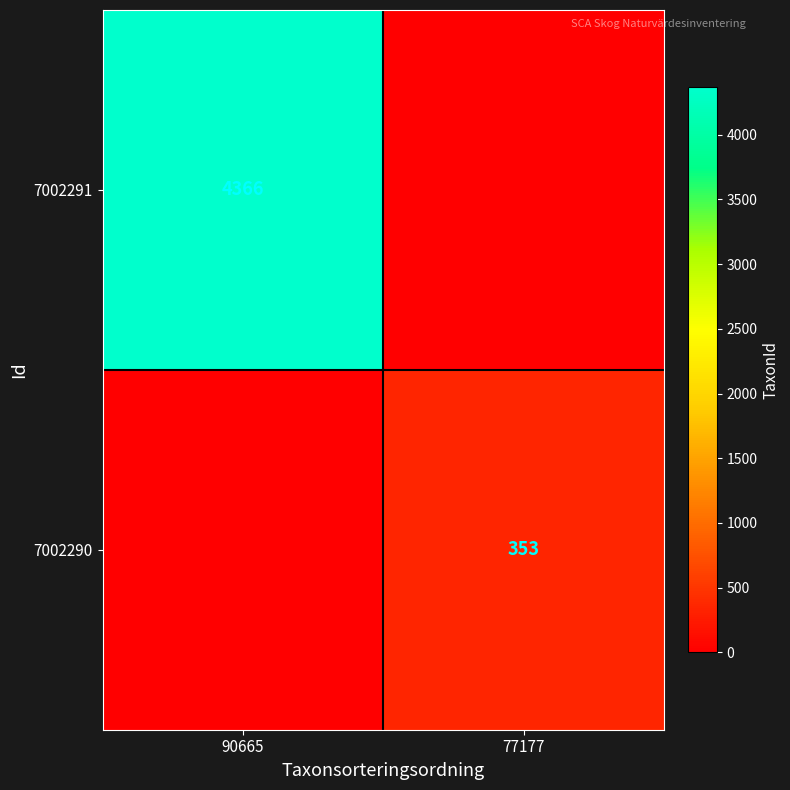

The 7002291 series shows 4366 at 90665. True or false?

True